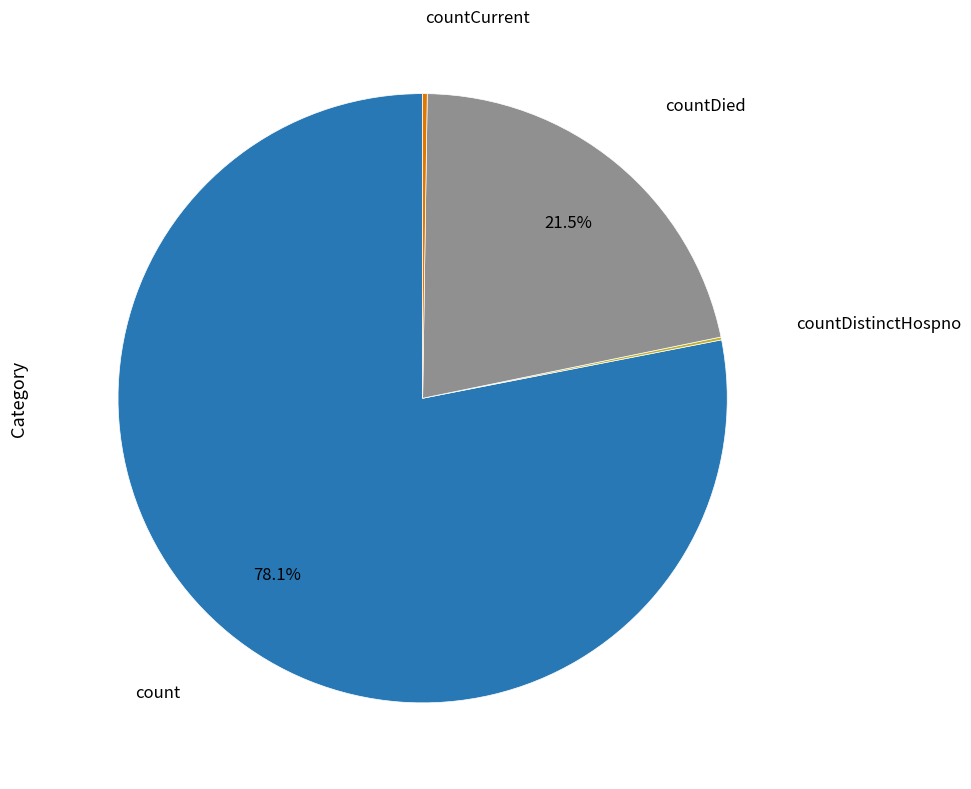

Does any single category account for the majority?

Yes